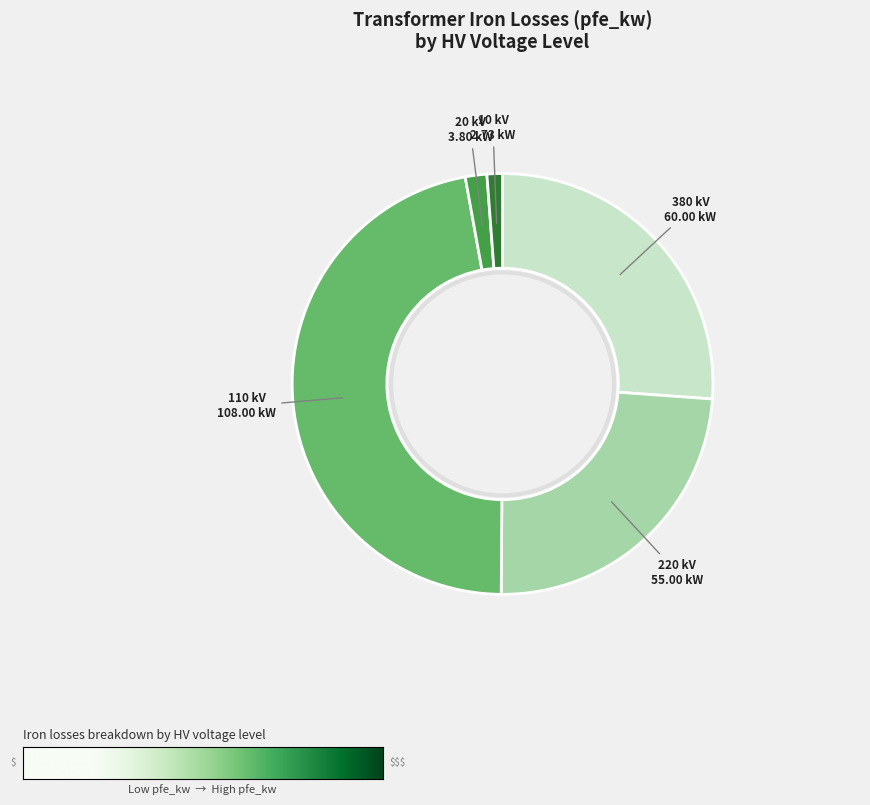

Is there a majority slice in this chart?

No